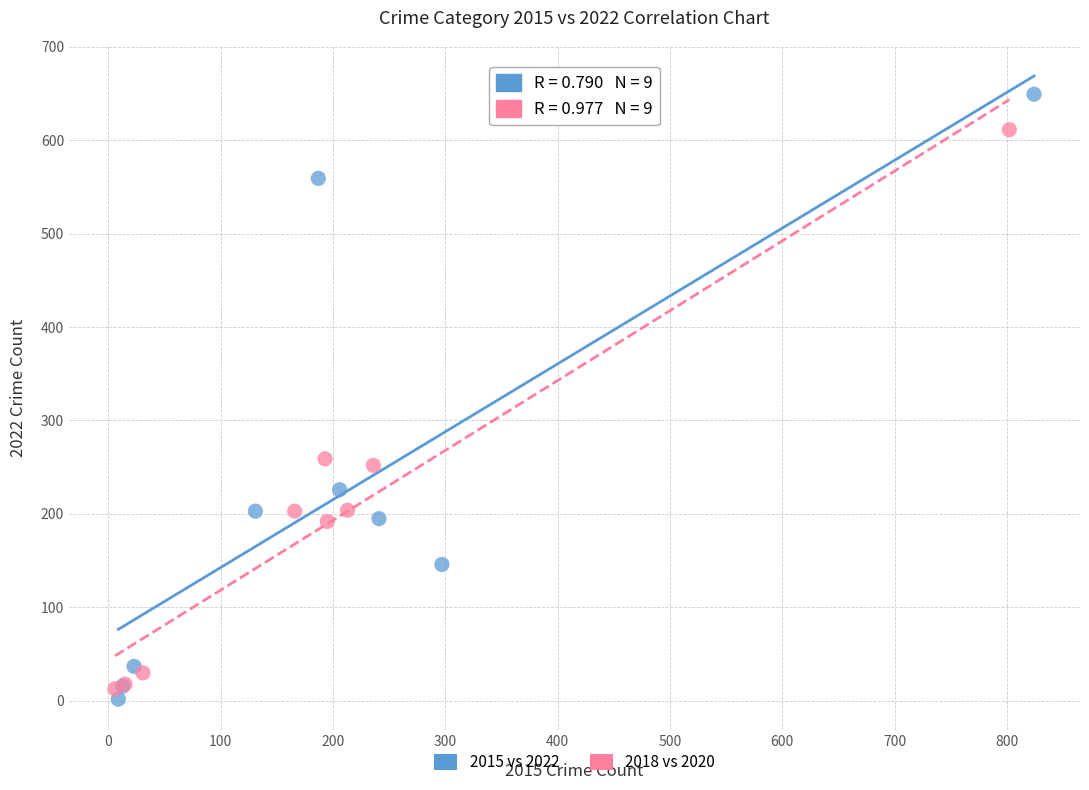

Which series reaches the maximum Y coordinate?

2015 vs 2022